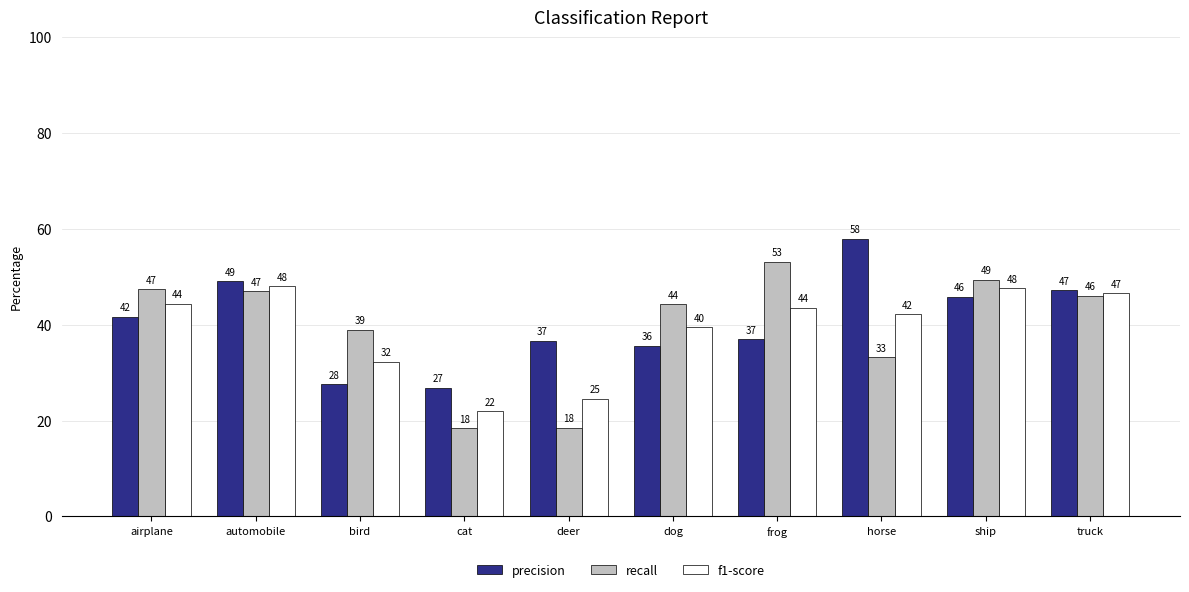

At which label does f1-score reach its minimum?

cat